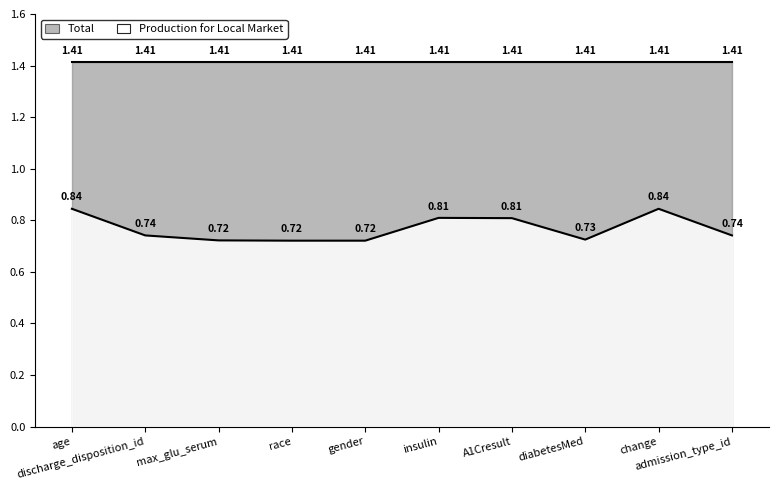

Is it true that the value at race is 0.2?

False